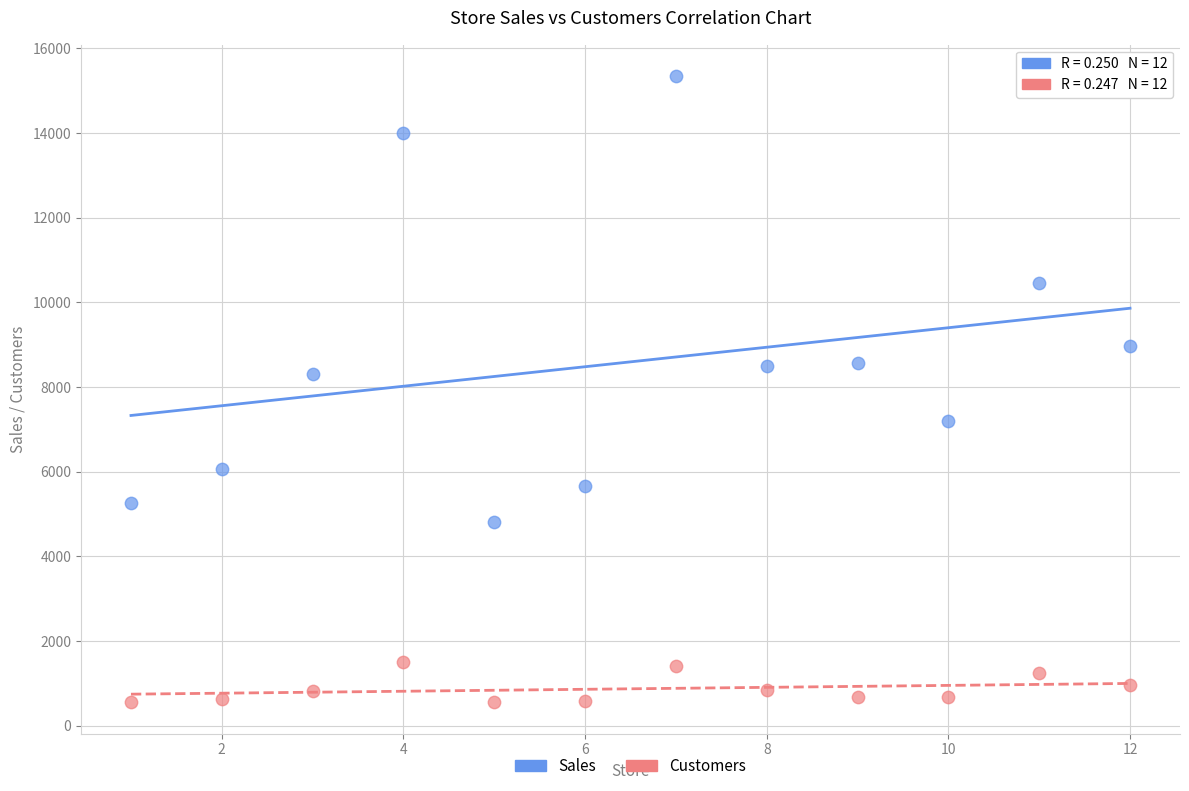

Which series reaches the minimum Y coordinate?

Customers